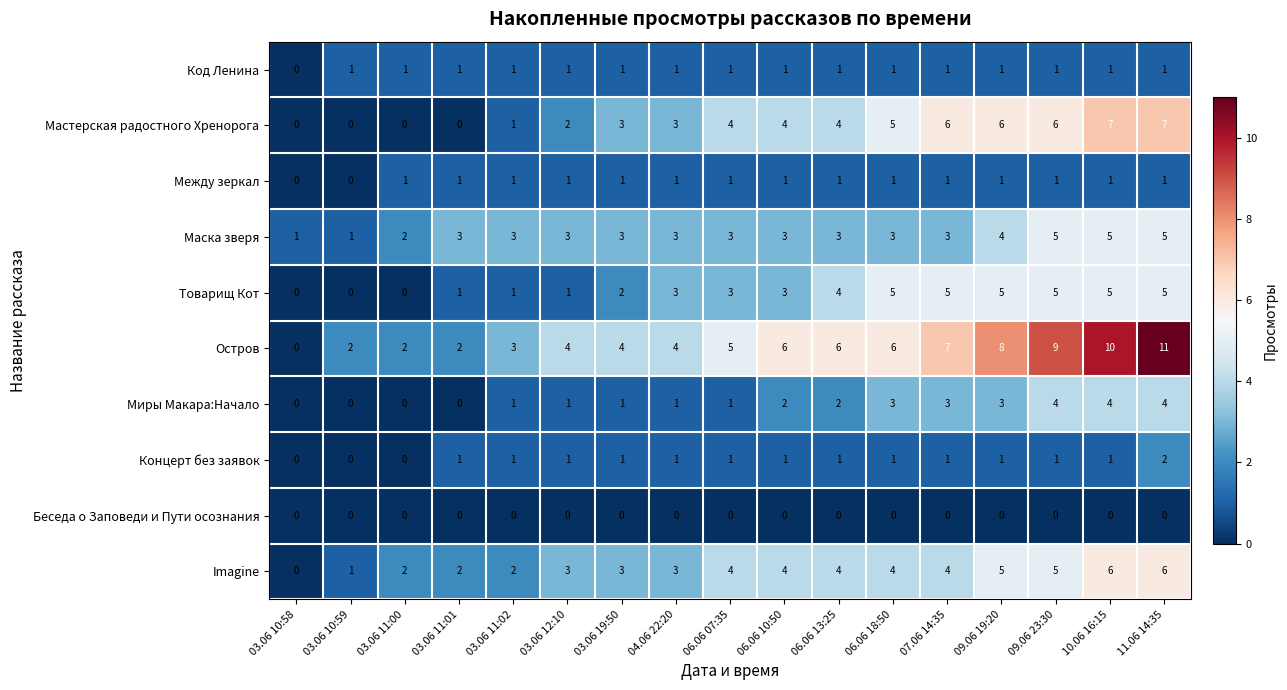

At which category is the sum across all series the highest?

11.06 14:35